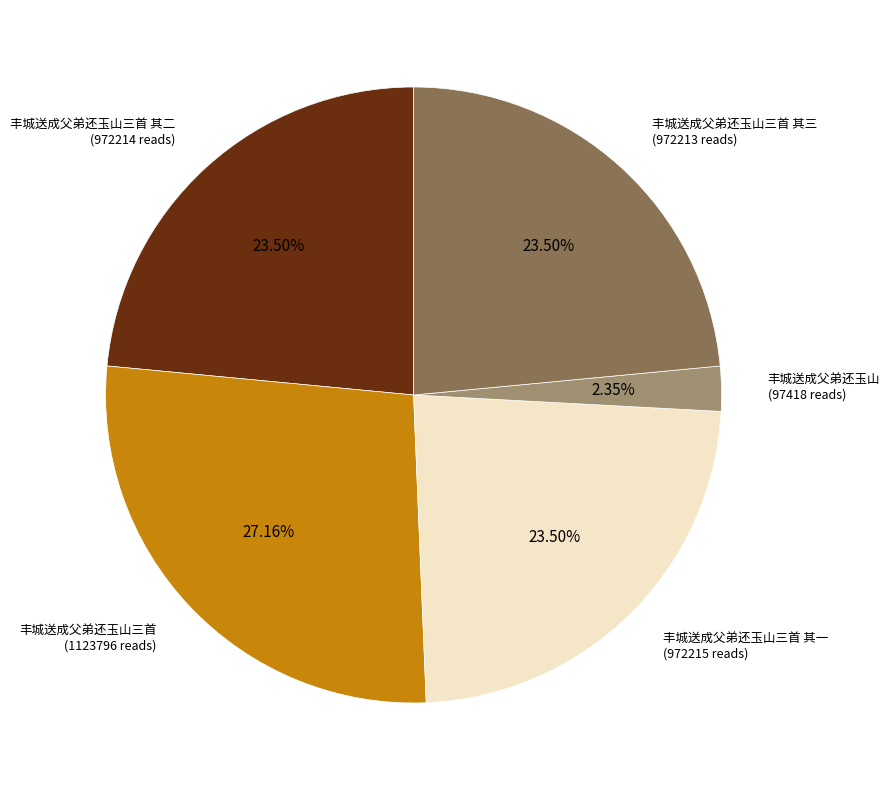

Does any single category account for the majority?

No